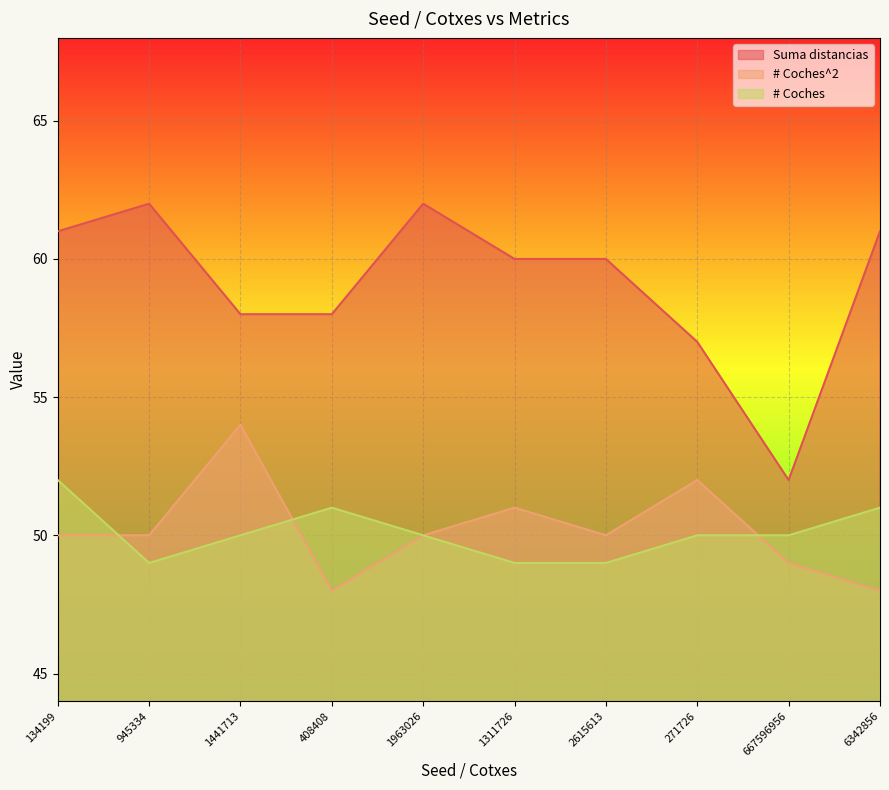

Reading left to right, extract all data points from this chart.

Suma distancias: 61	62	58	58	62	60	60	57	52	61
# Coches^2: 50	50	54	48	50	51	50	52	49	48
# Coches: 52	49	50	51	50	49	49	50	50	51